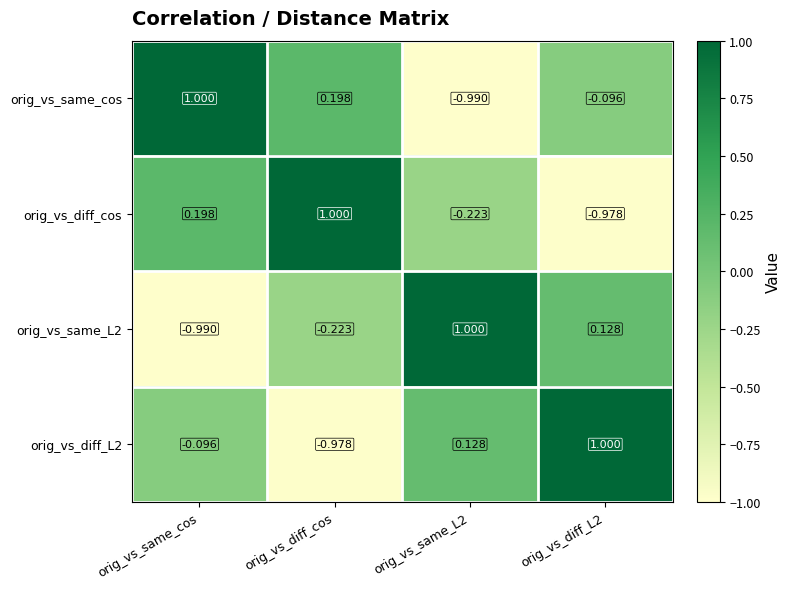

Which series has the largest total across all categories?

orig_vs_same_cos